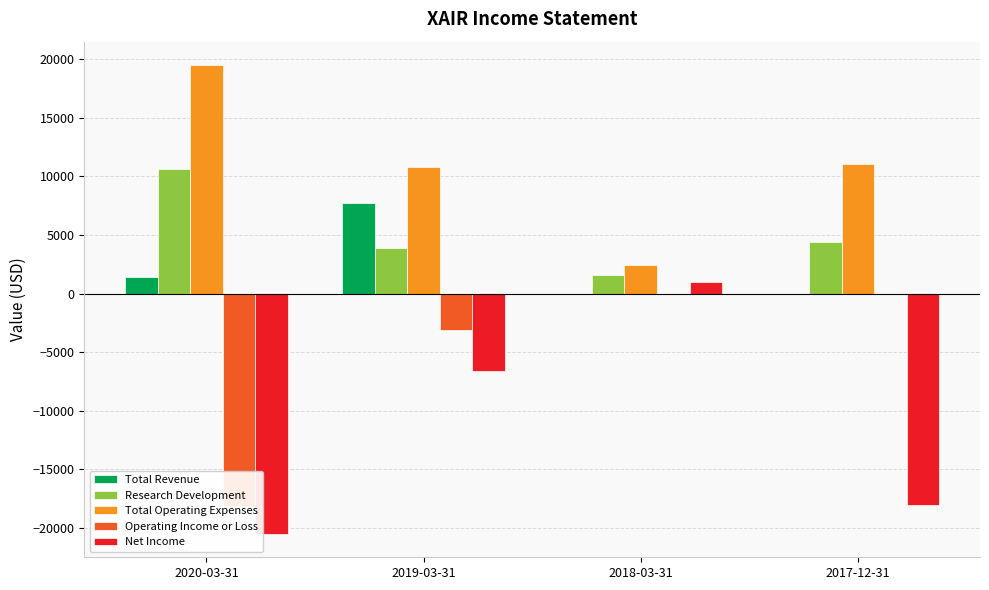

True or false: Net Income has a value of 1000 at 2018-03-31.

True